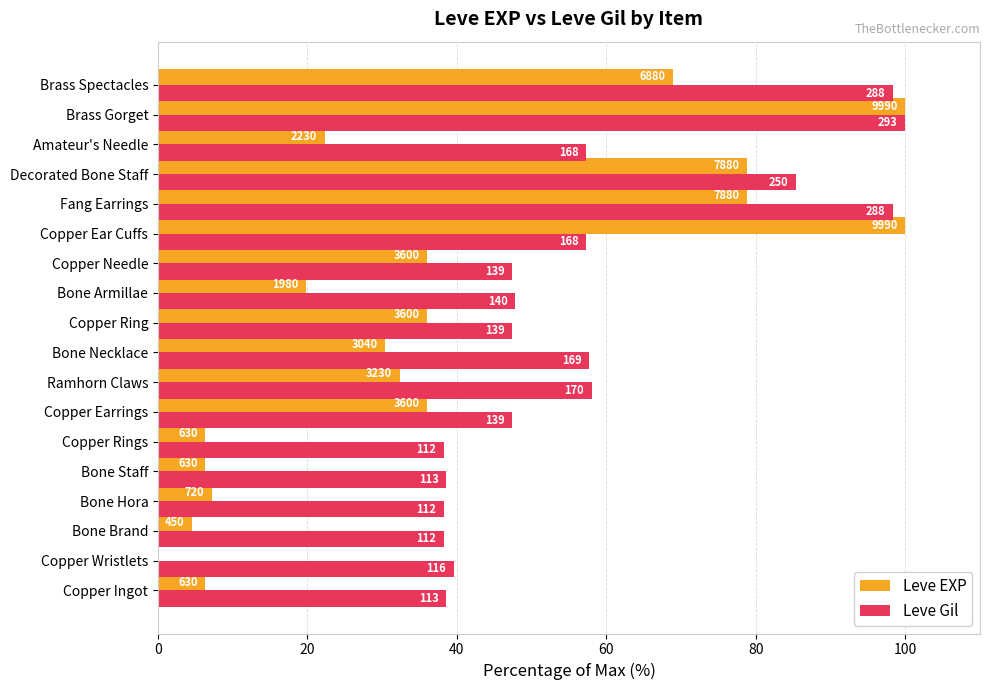

What are all the series names shown in the legend?

Leve EXP, Leve Gil